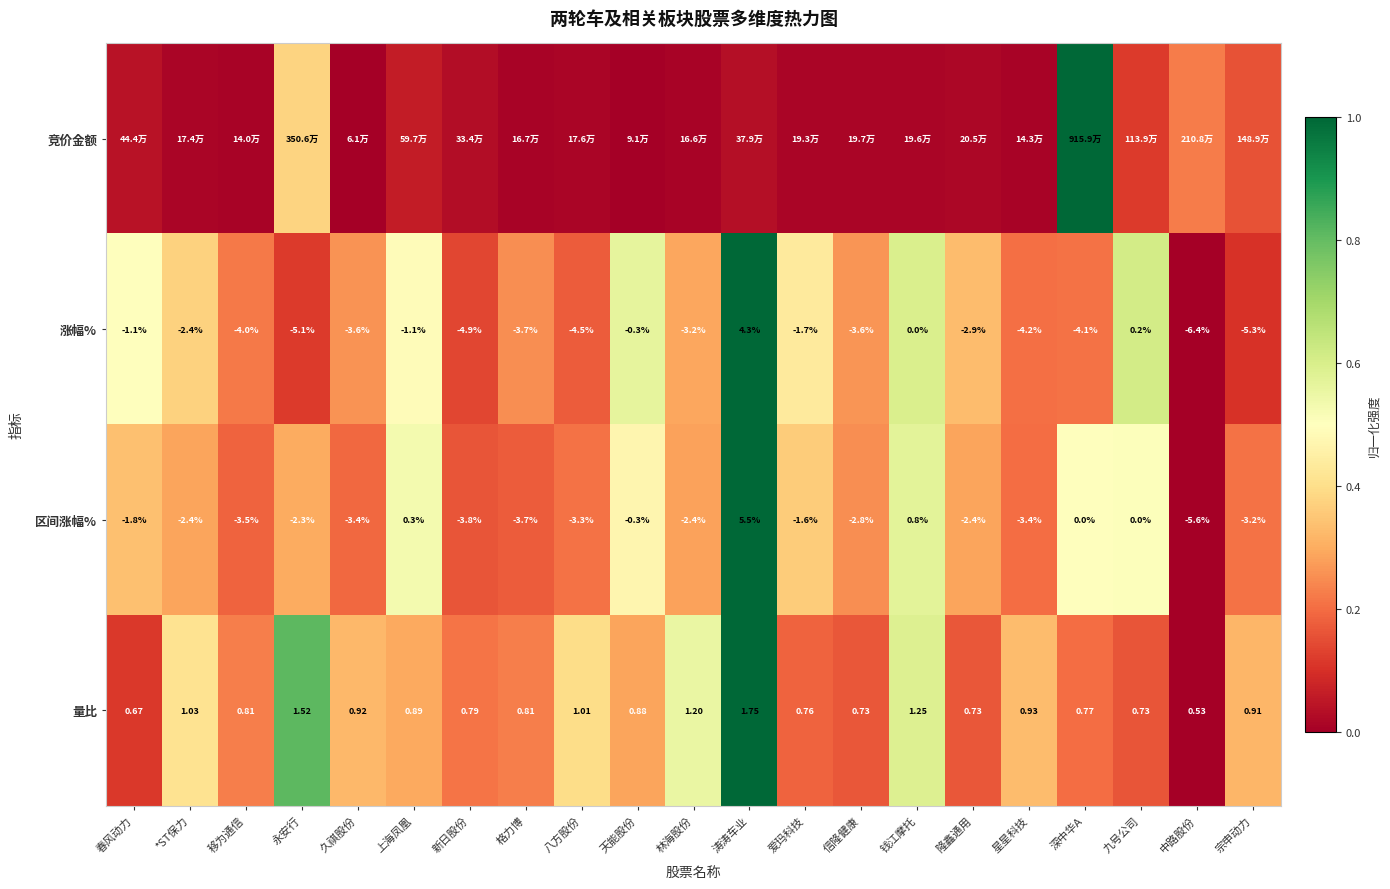

How many categories are shown in the chart?

21